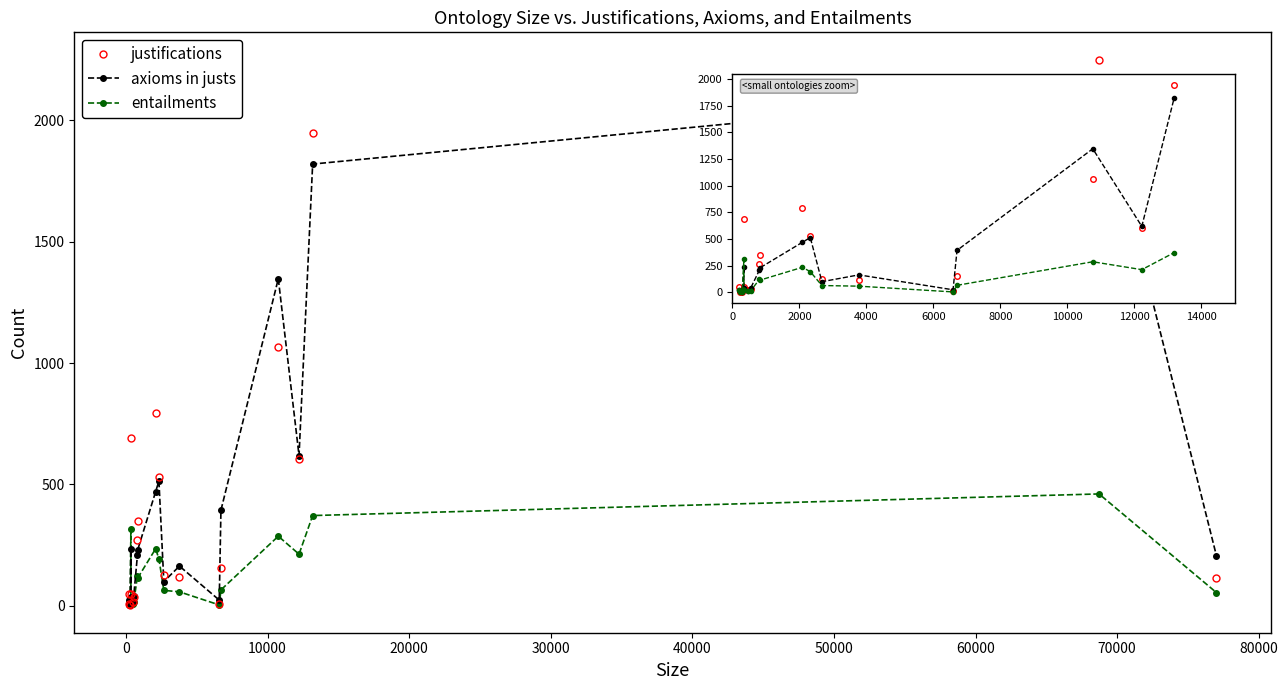

What is the maximum value shown in the chart?

2249